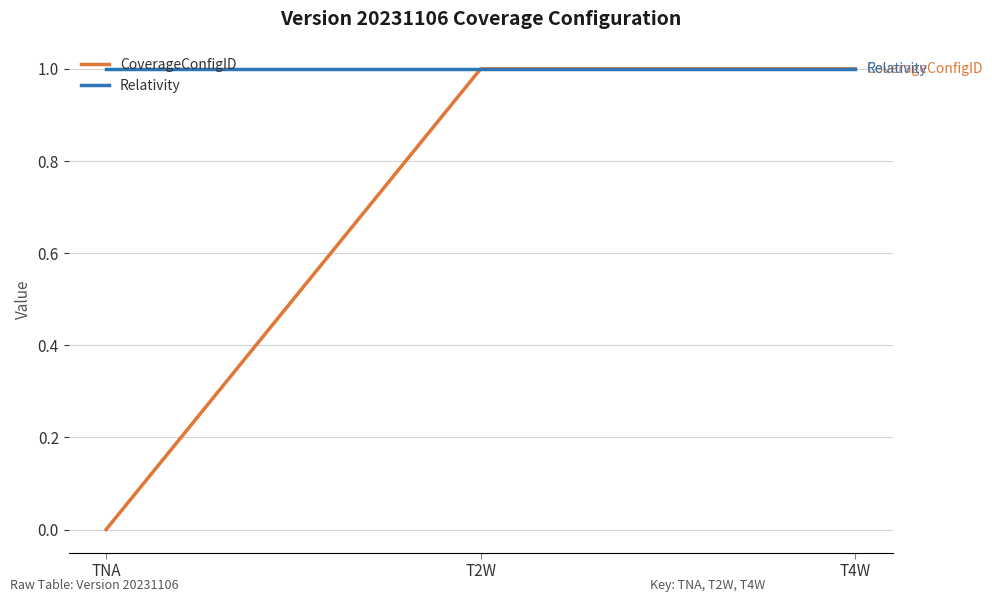

What position from the right is TNA?

3